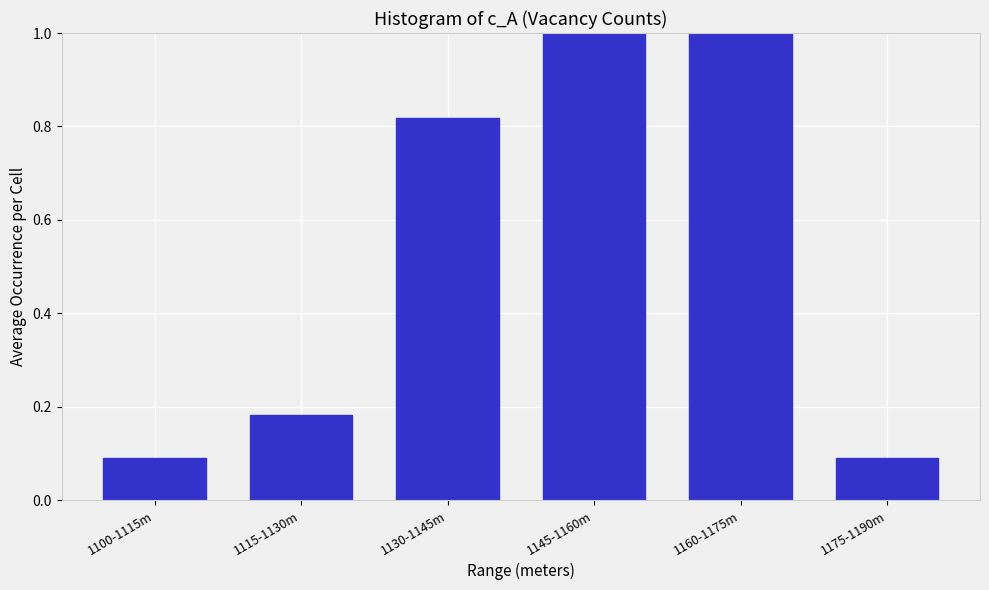

What is the difference between the second highest and second lowest values?

0.9